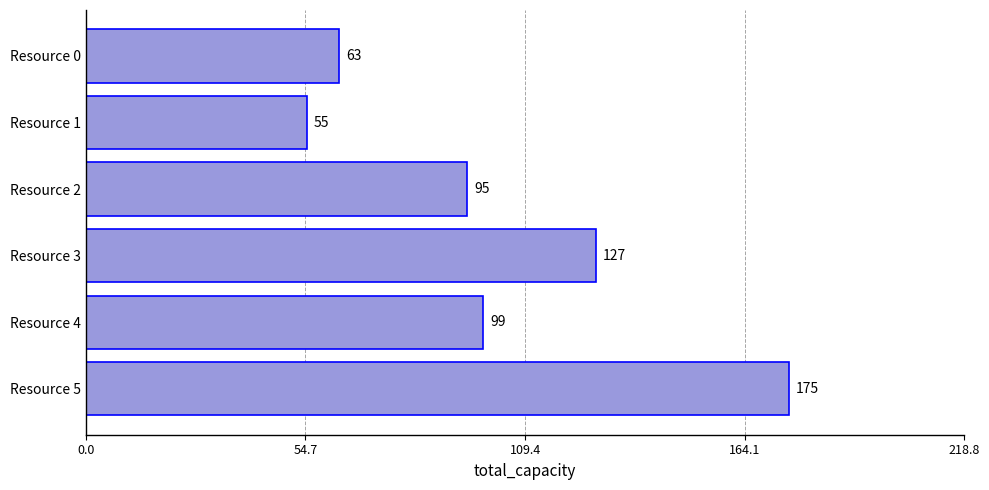

True or false: the data shows 63 at Resource 0.

True